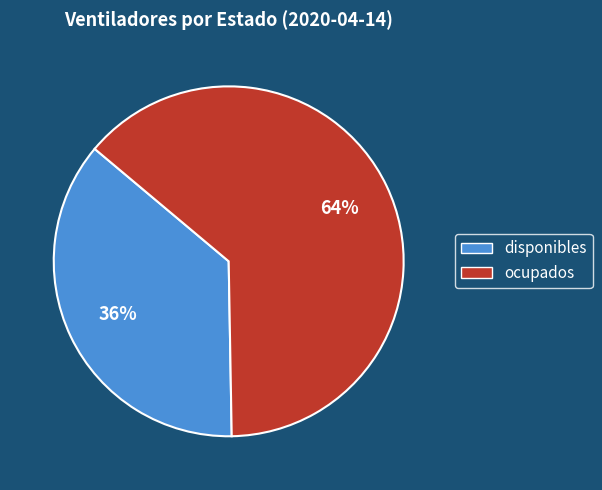

To the nearest percent, what percentage of the pie is disponibles?

36%